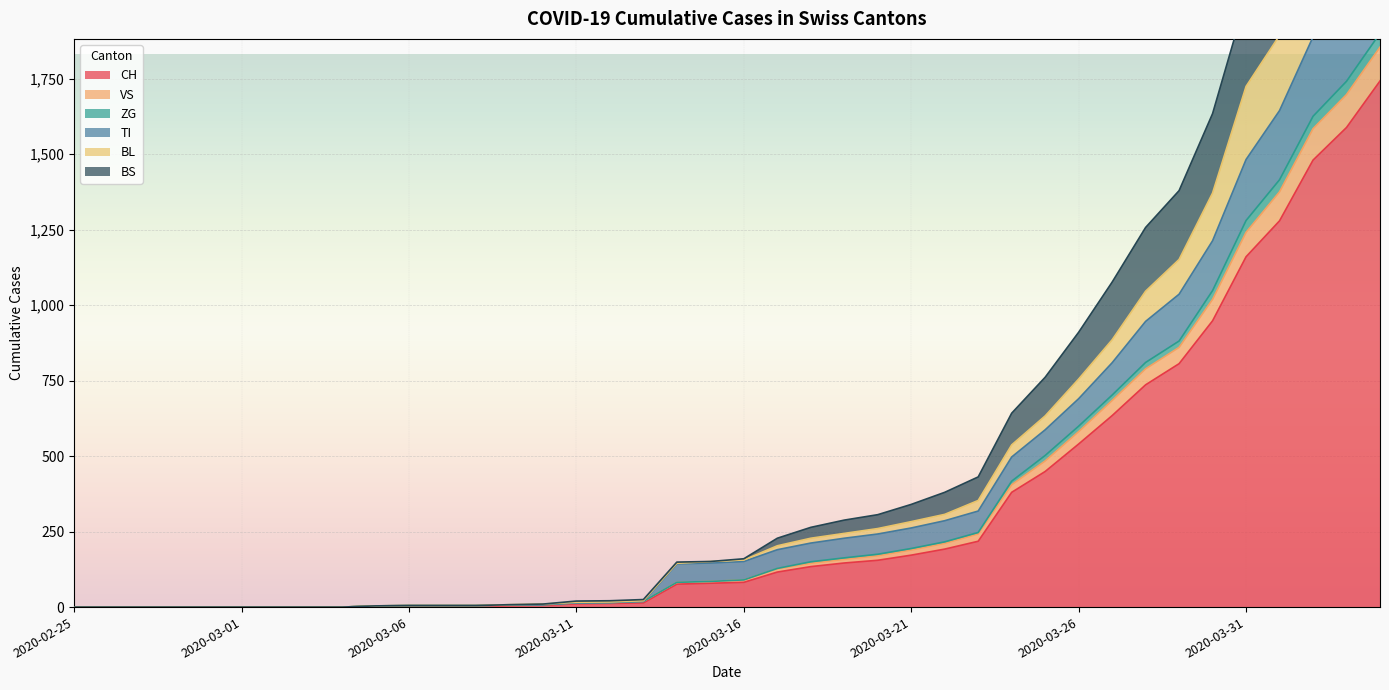

True or false: TI has more than 2 interior local peaks.

False